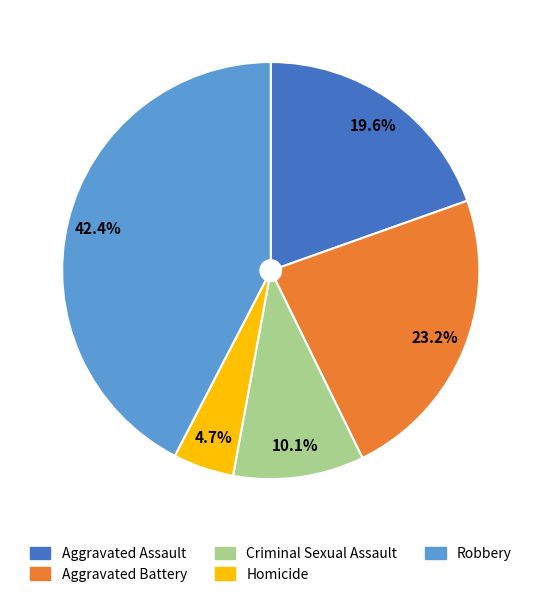

What percentage is the Robbery slice, to the nearest percent?

42%